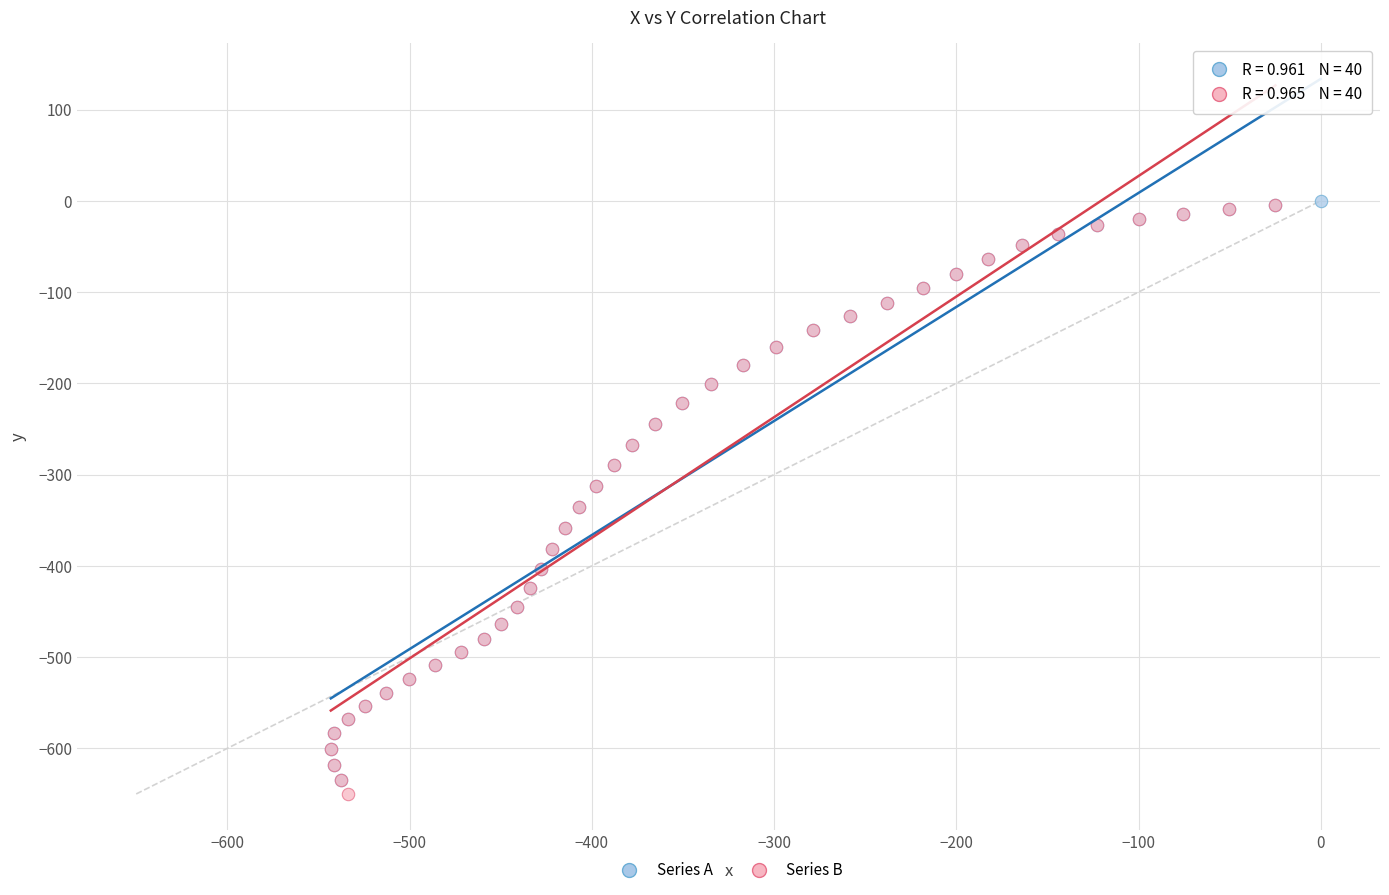

Which series has the widest spread of Y values?

Series B